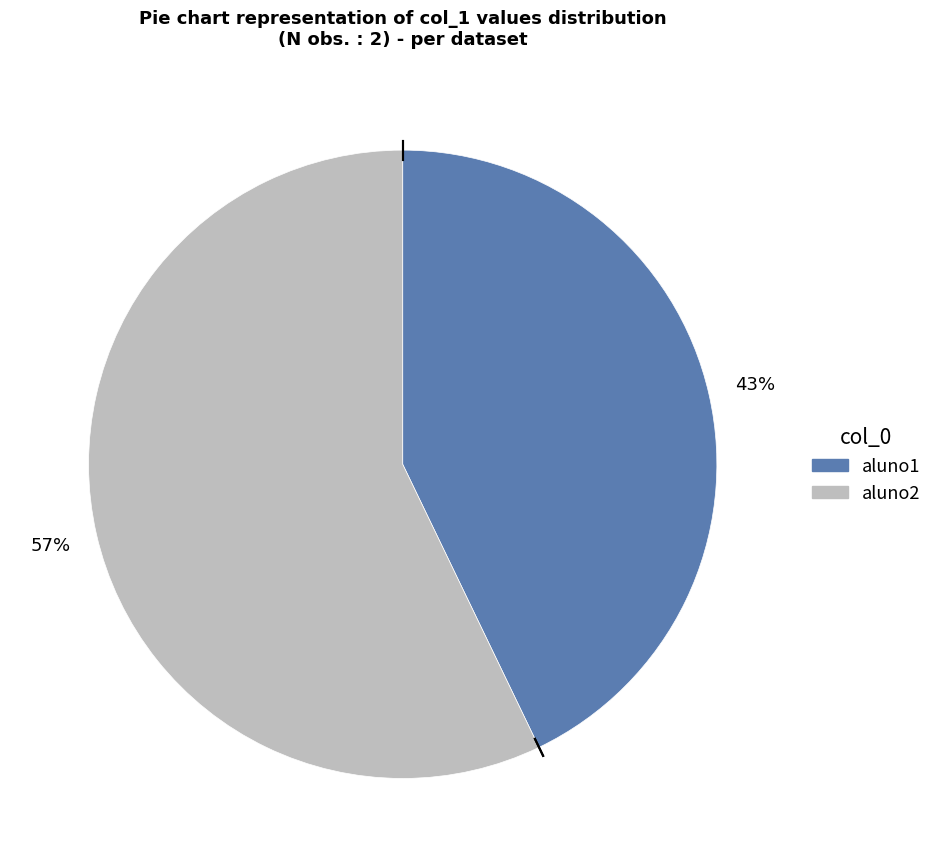

What is the ratio of the value at aluno2 to the value at aluno1?

1.3